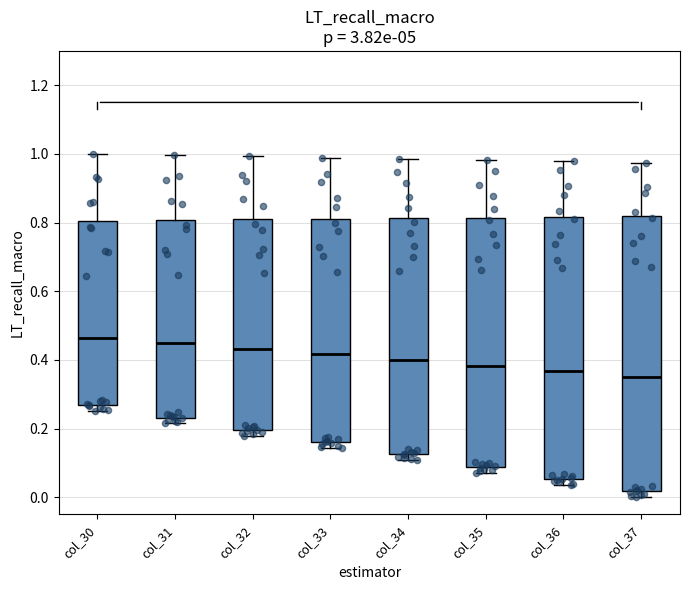

Where does the median line of the box for col_30 sit on the y-axis? The values are not printed on the chart, so give them approximately, as read against the axis.

0.46